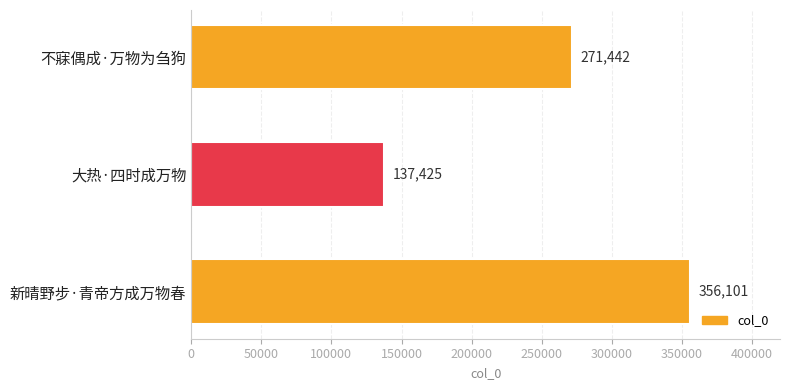

What is the average value?

254989